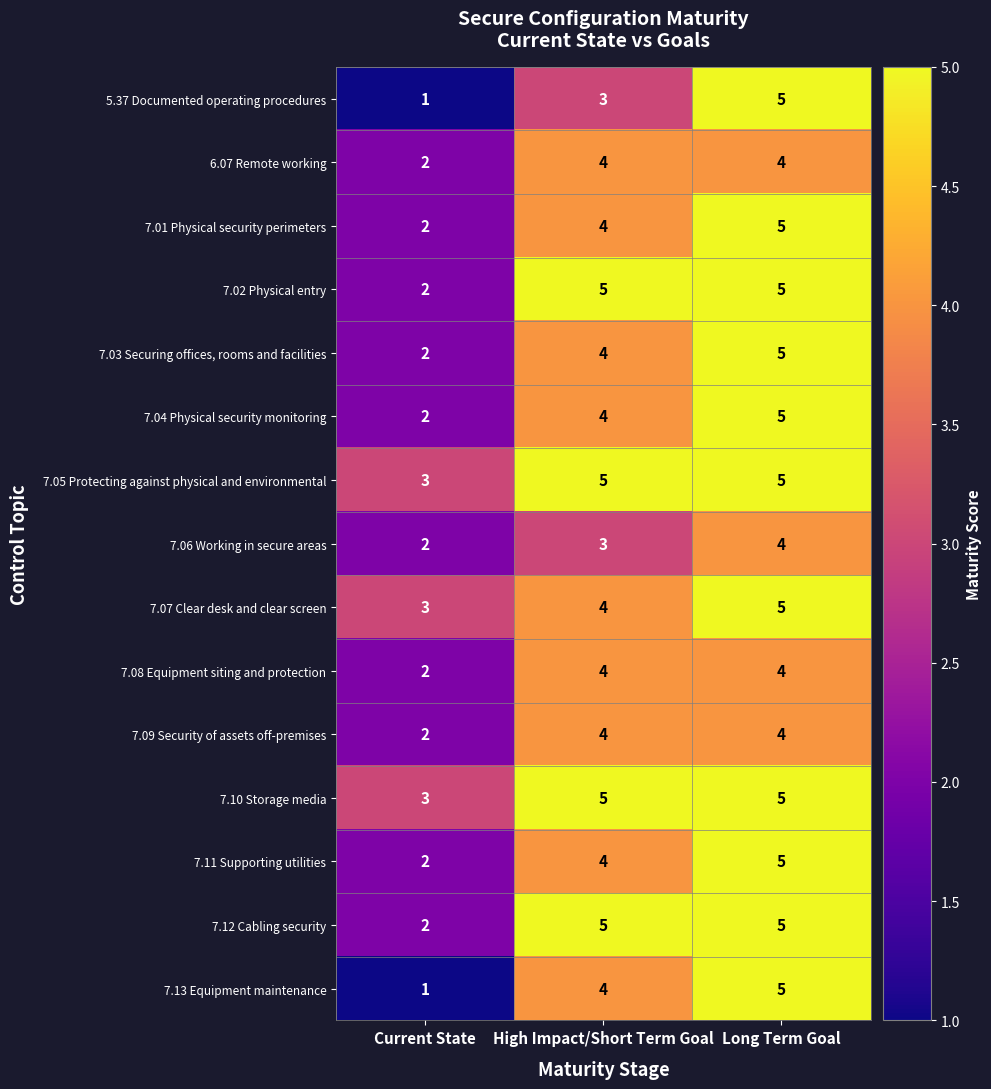

The value of 7.01 Physical security perimeters at Current State is 1. True or false?

False